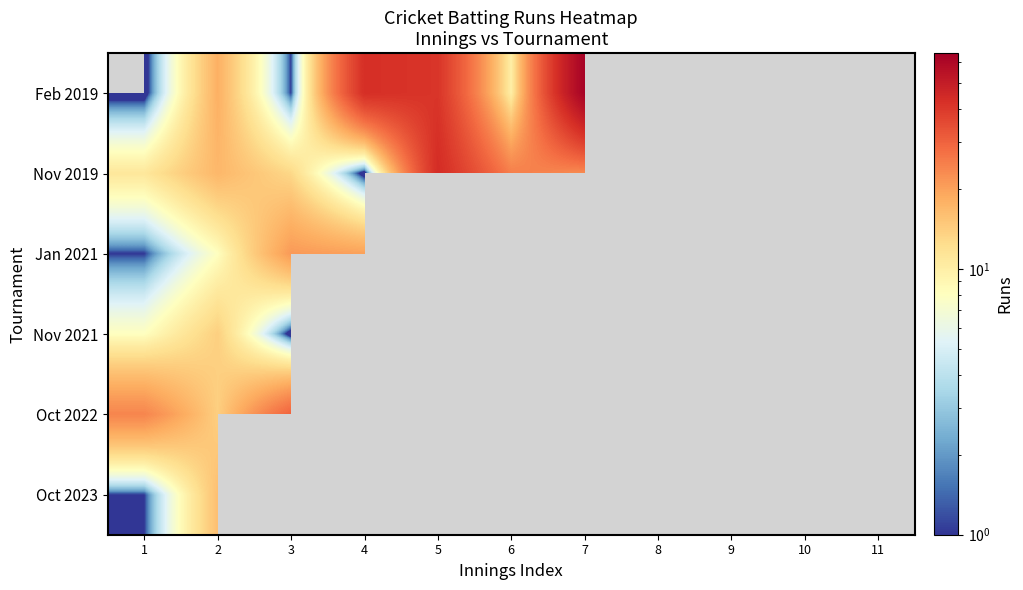

At which category is the sum across all series the highest?

2